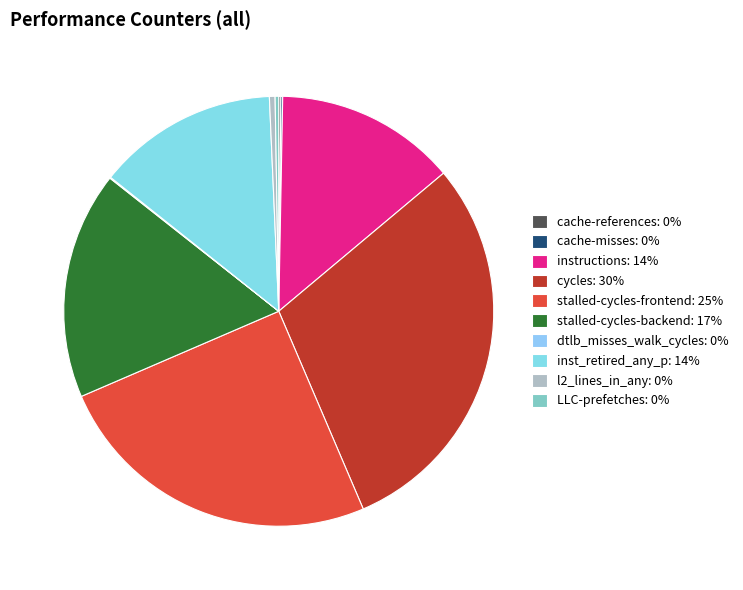

The inst_retired_any_p slice represents 14% of the pie. True or false?

True